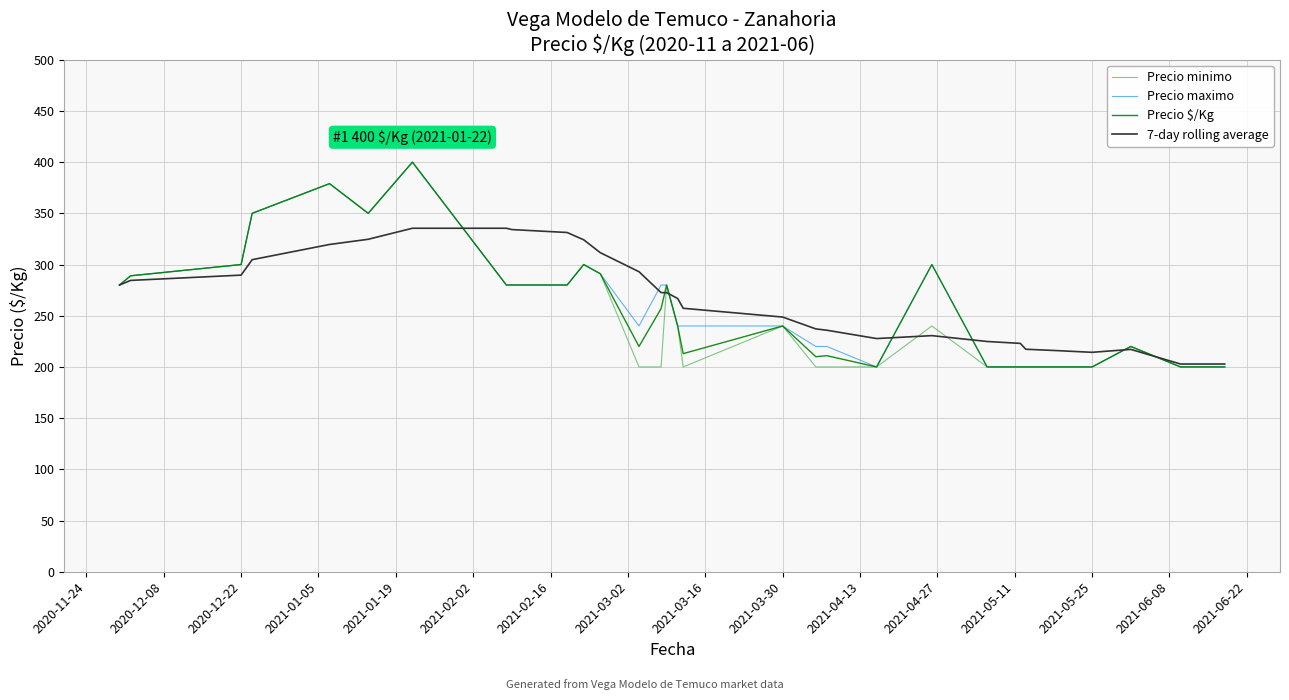

What is the highest value of the Precio minimo series?

400.0